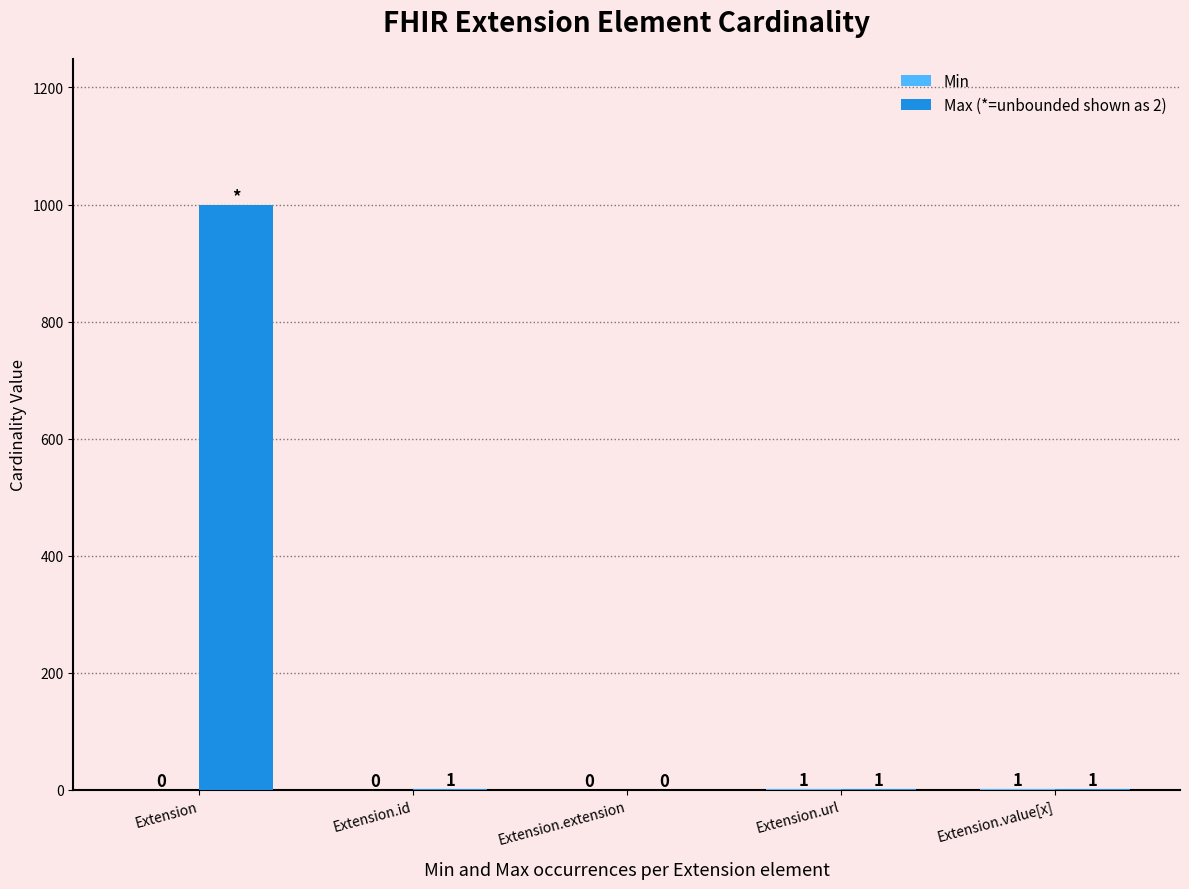

How many categories are shown in the chart?

5